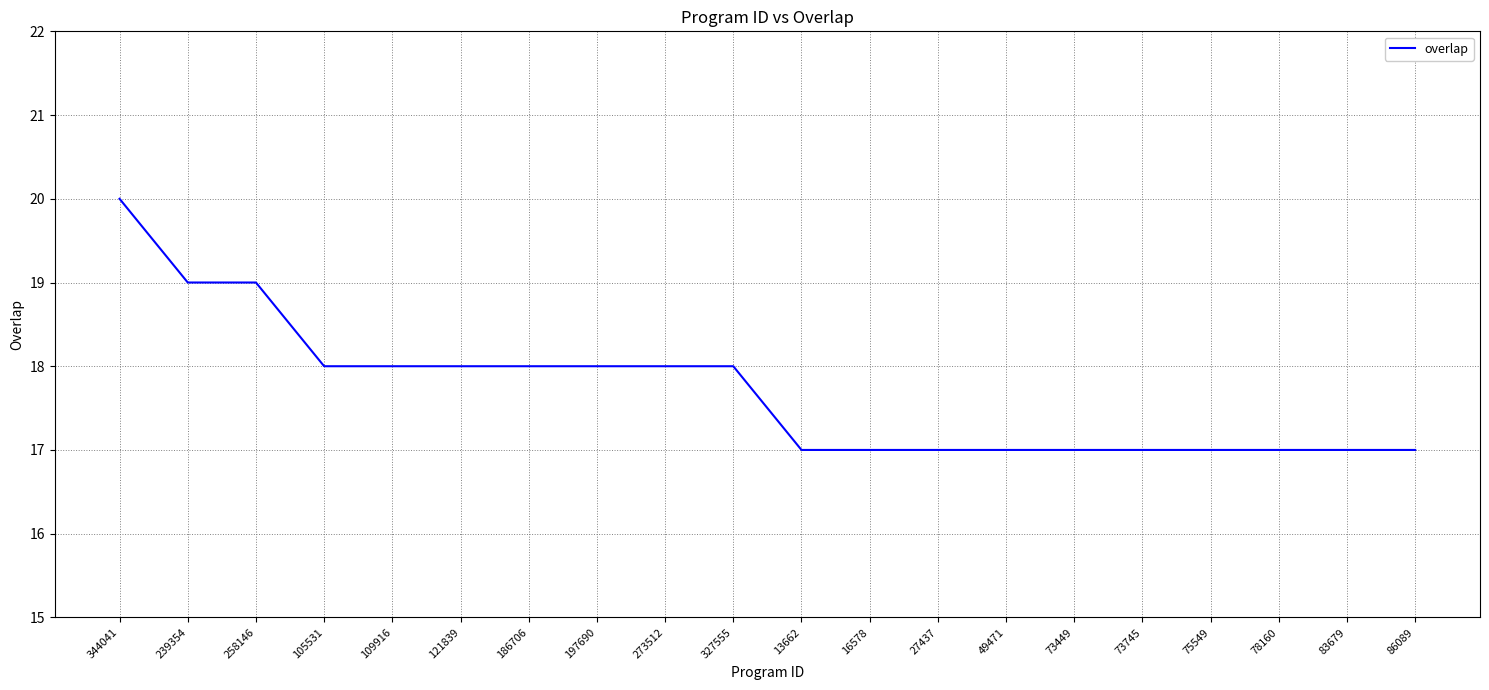

How many lines are shown in the chart?

1